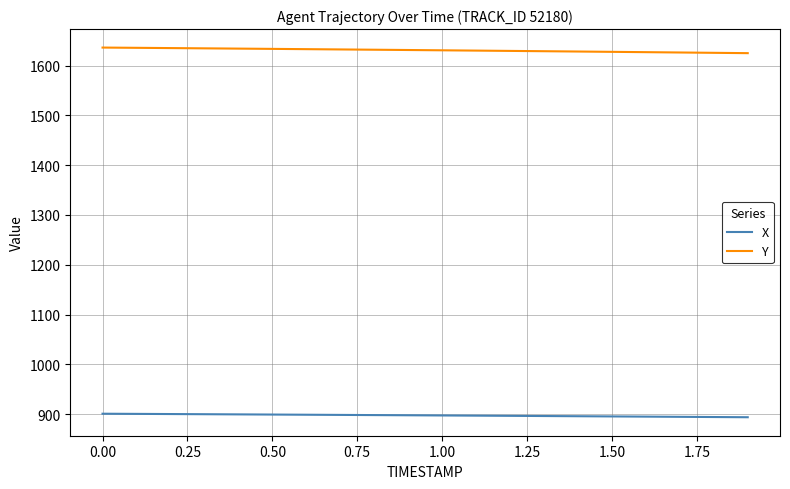

What is the highest value of the Y series?

1636.2